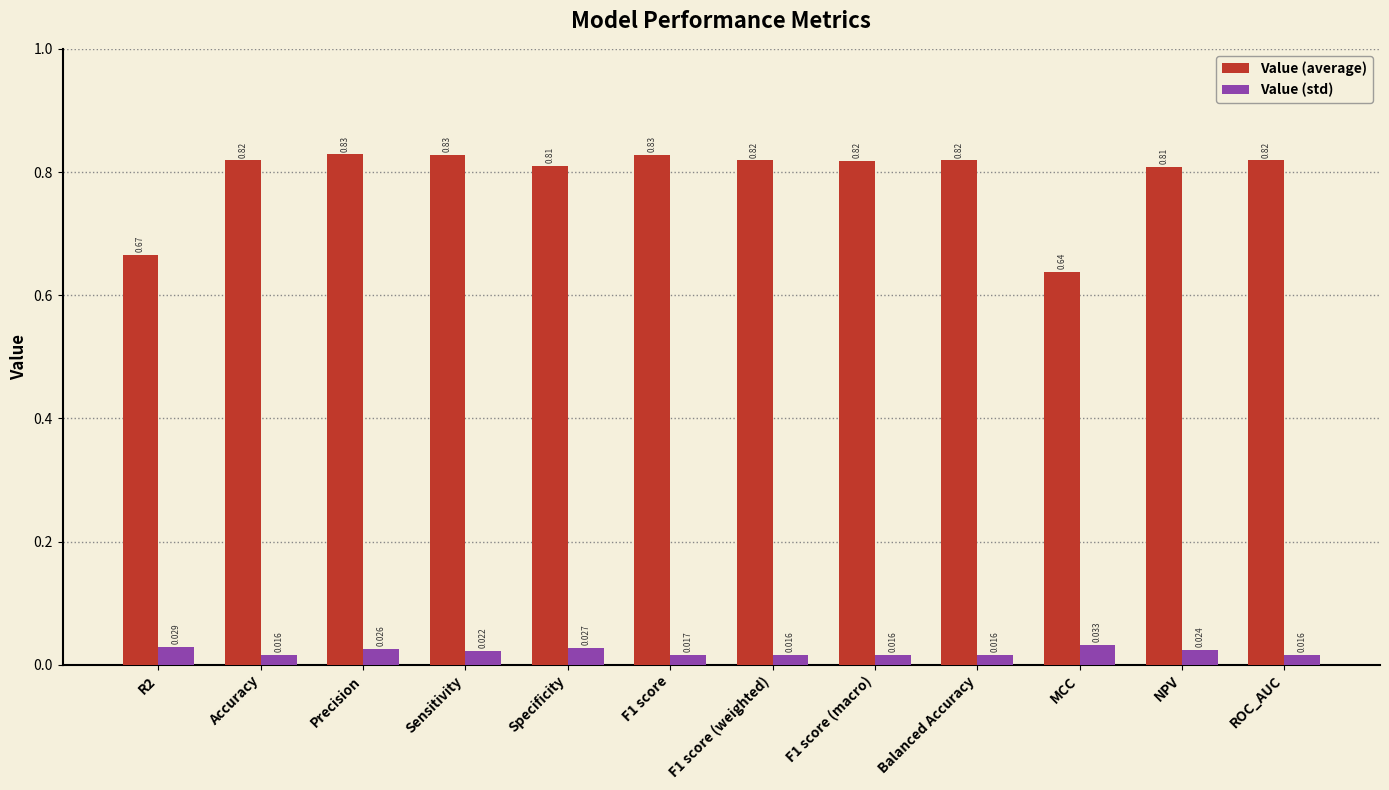

What position from the left is Specificity?

5